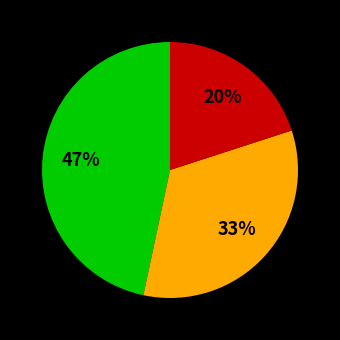

Is there any slice that represents more than half of the pie?

No